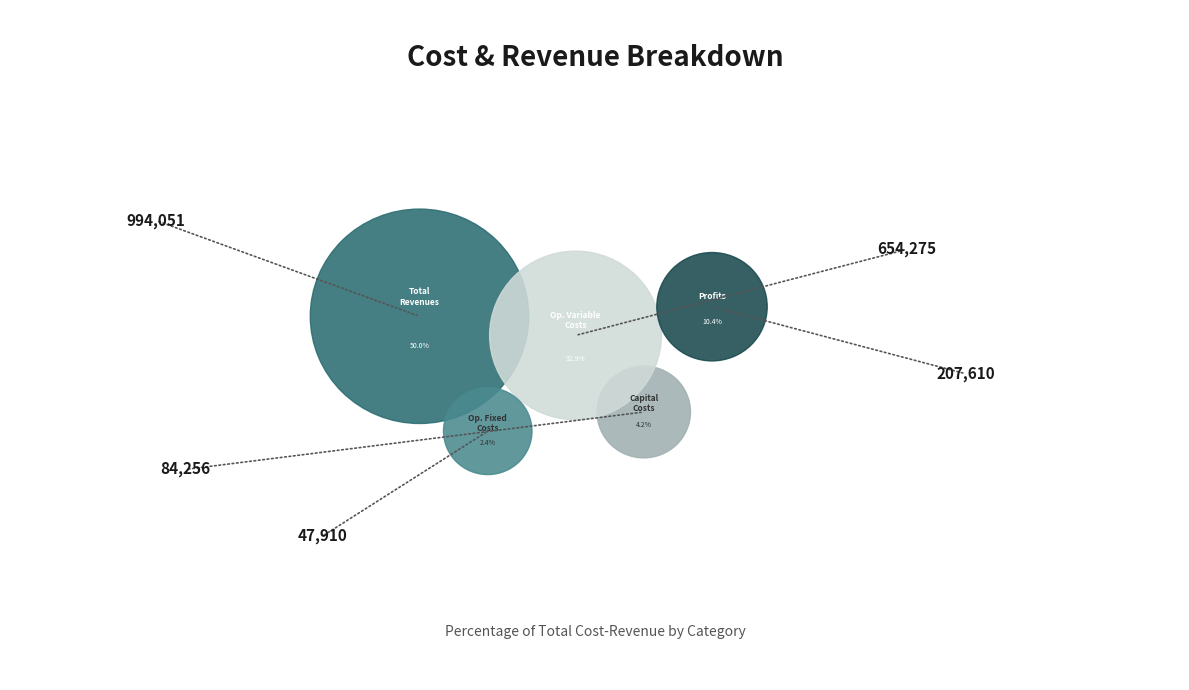

Is the sum of Total Profits and Total Capital Costs greater than half?

No